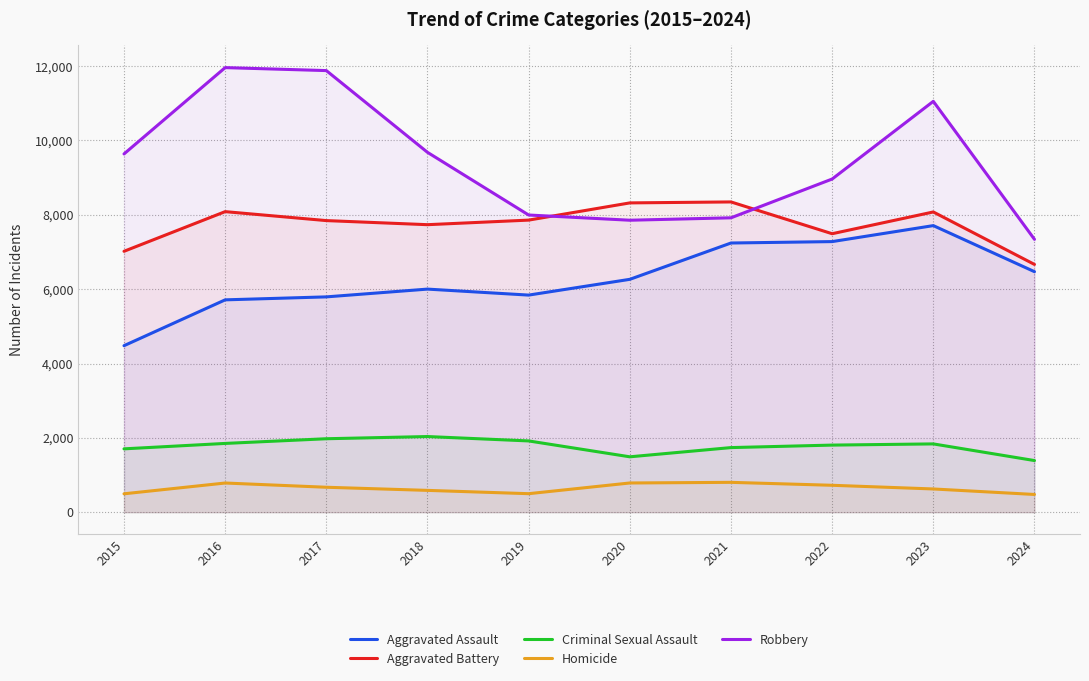

What are all the series names shown in the legend?

Aggravated Assault, Aggravated Battery, Criminal Sexual Assault, Homicide, Robbery